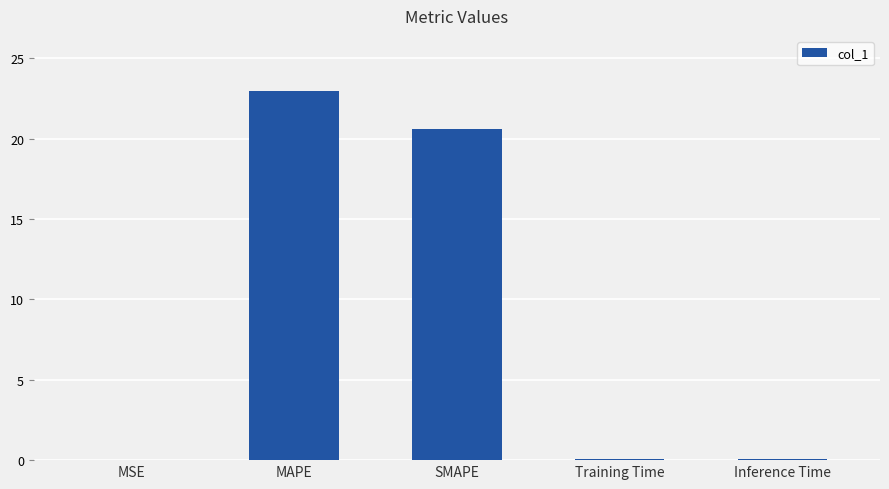

What is the change in value from MAPE to Inference Time?

-22.9